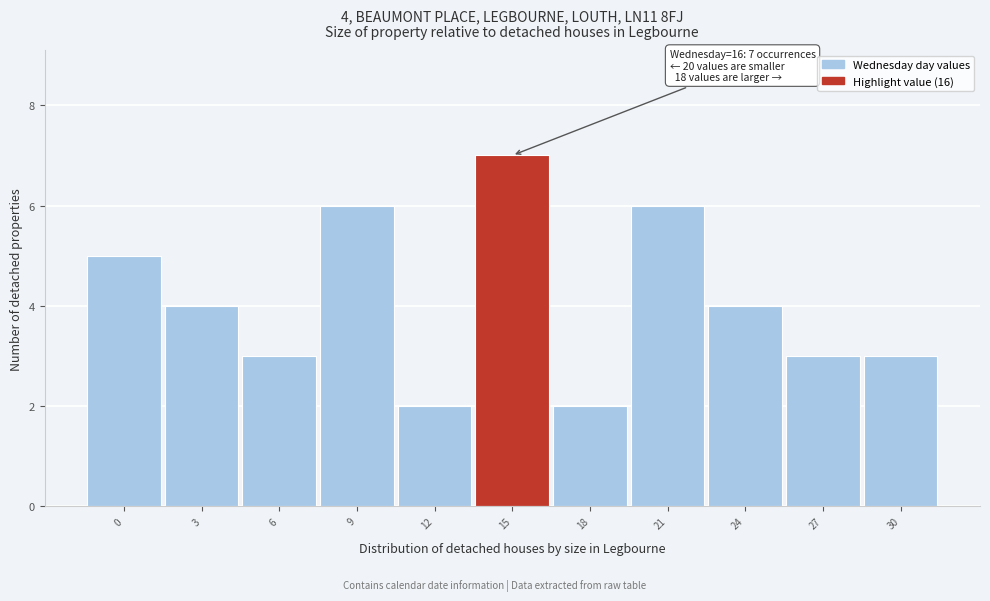

Reading left to right, extract all data points from this chart.

5	4	3	6	2	7	2	6	4	3	3